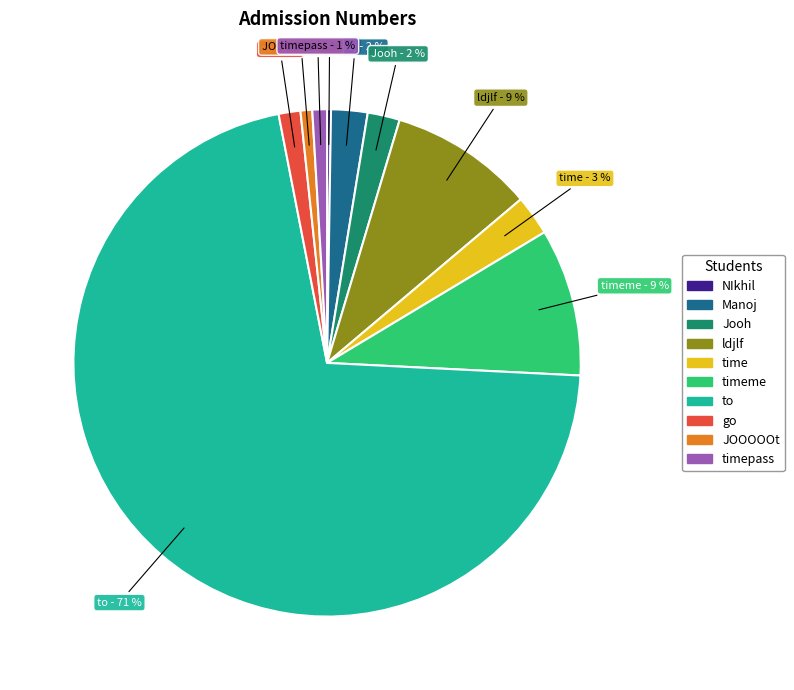

To the nearest percent, what is the average slice percentage?

10%